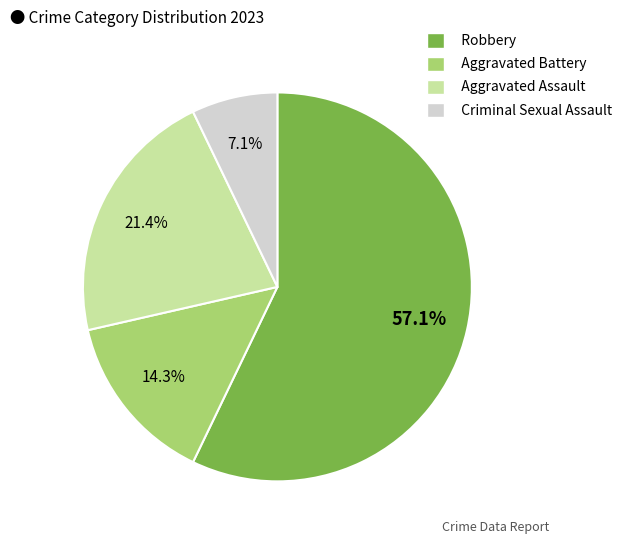

Which has a higher value, Aggravated Assault or Criminal Sexual Assault?

Aggravated Assault